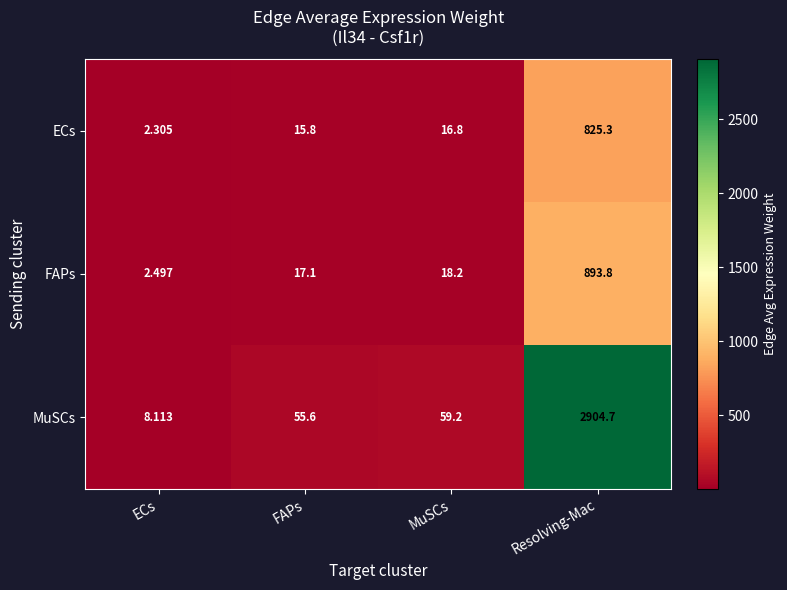

List the series in order of their peak value, highest first.

MuSCs, FAPs, ECs